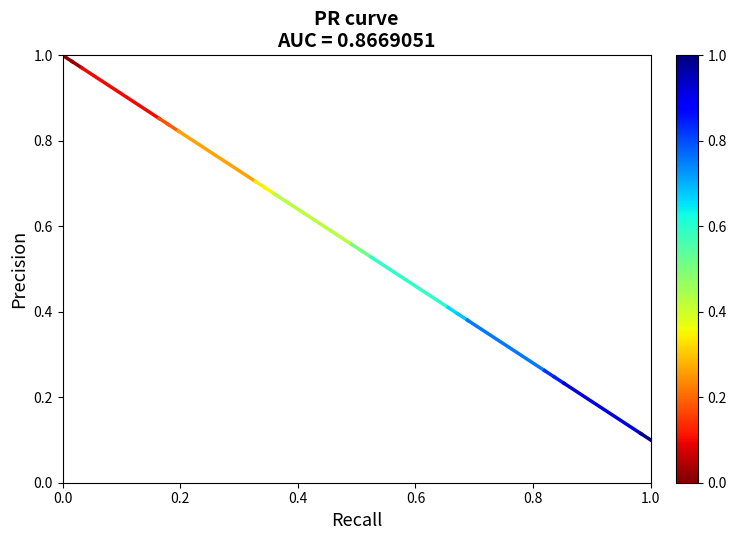

How many values are between 0 and 1?

2